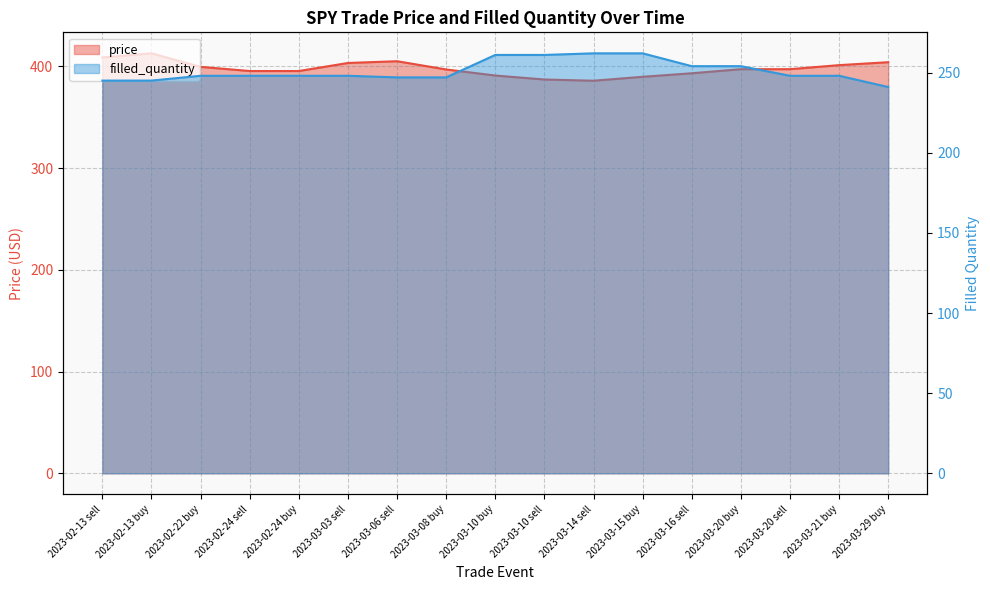

What is the spread (max minus min) of values at 2023-03-15 buy?

127.8